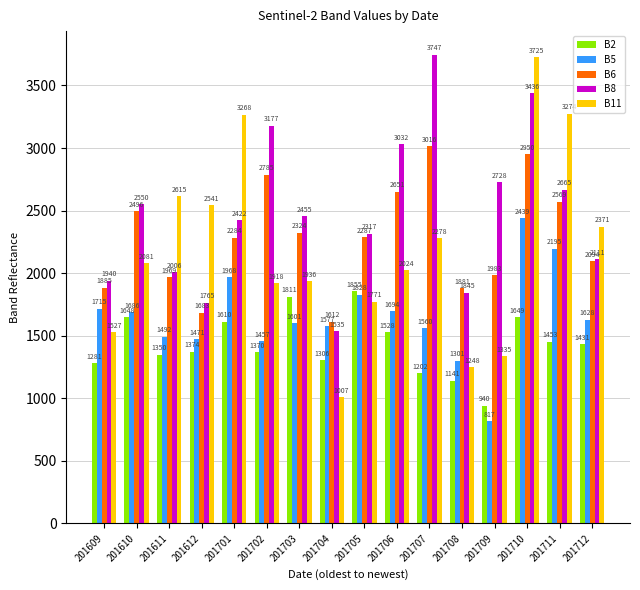

What is the smallest value displayed?

817